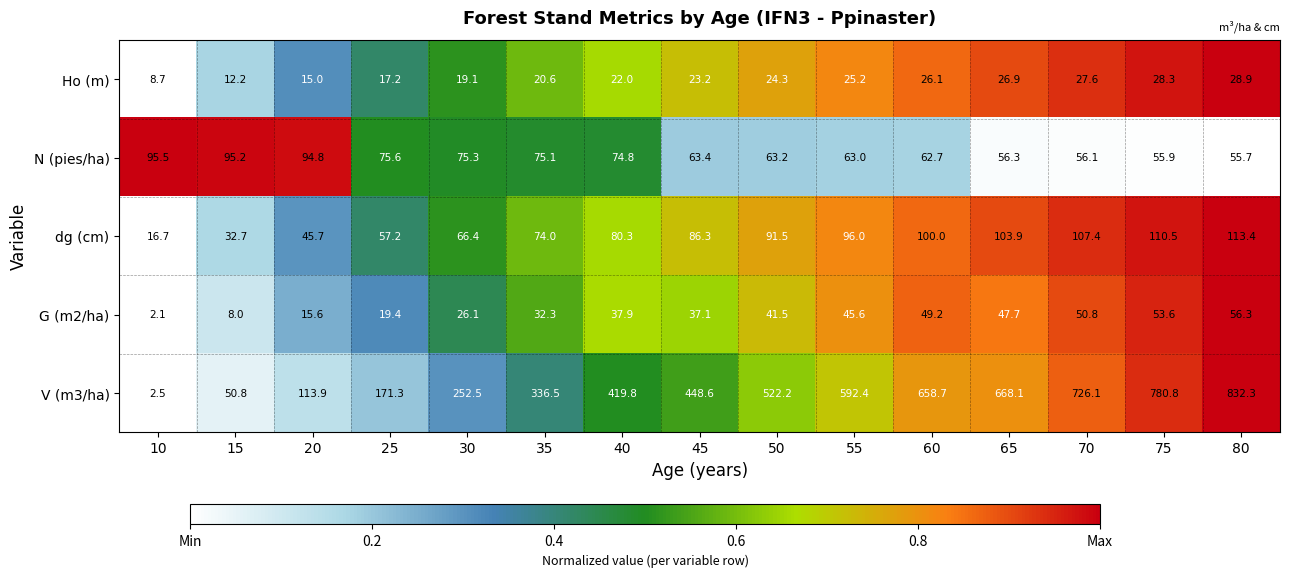

Read the V (m3/ha) value at 60.

658.7